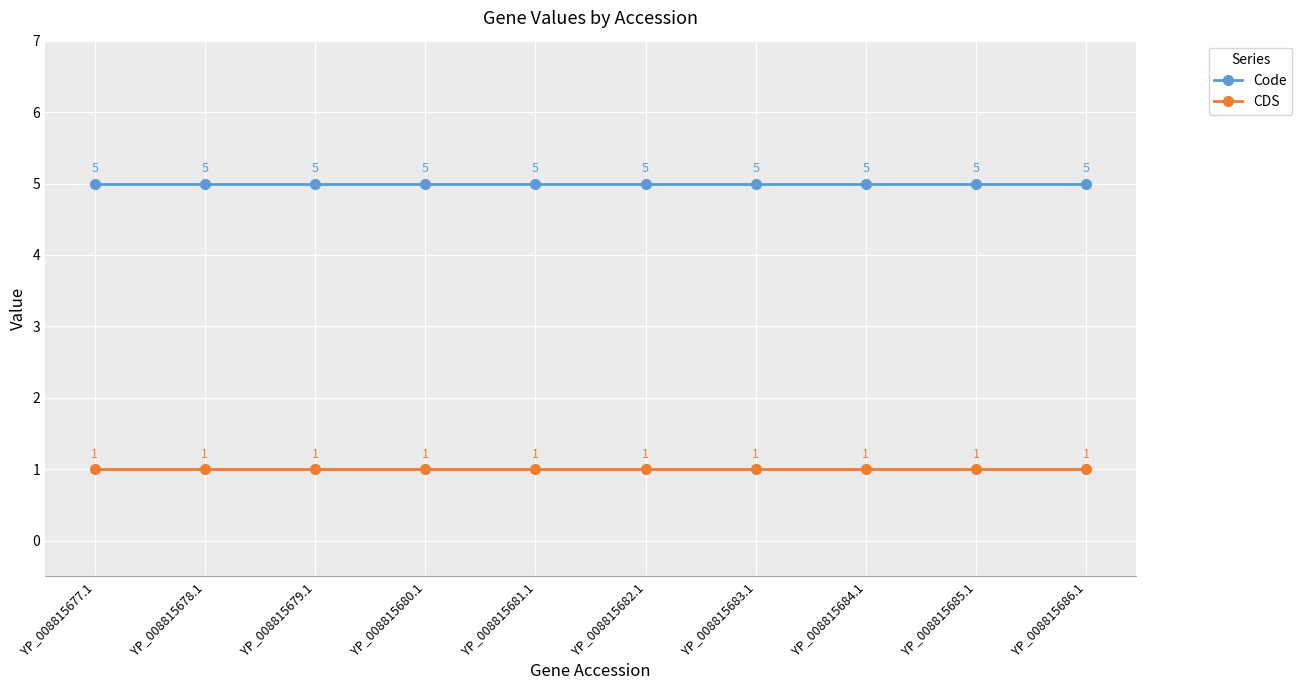

The Code series shows 5 at YP_008815680.1. True or false?

True